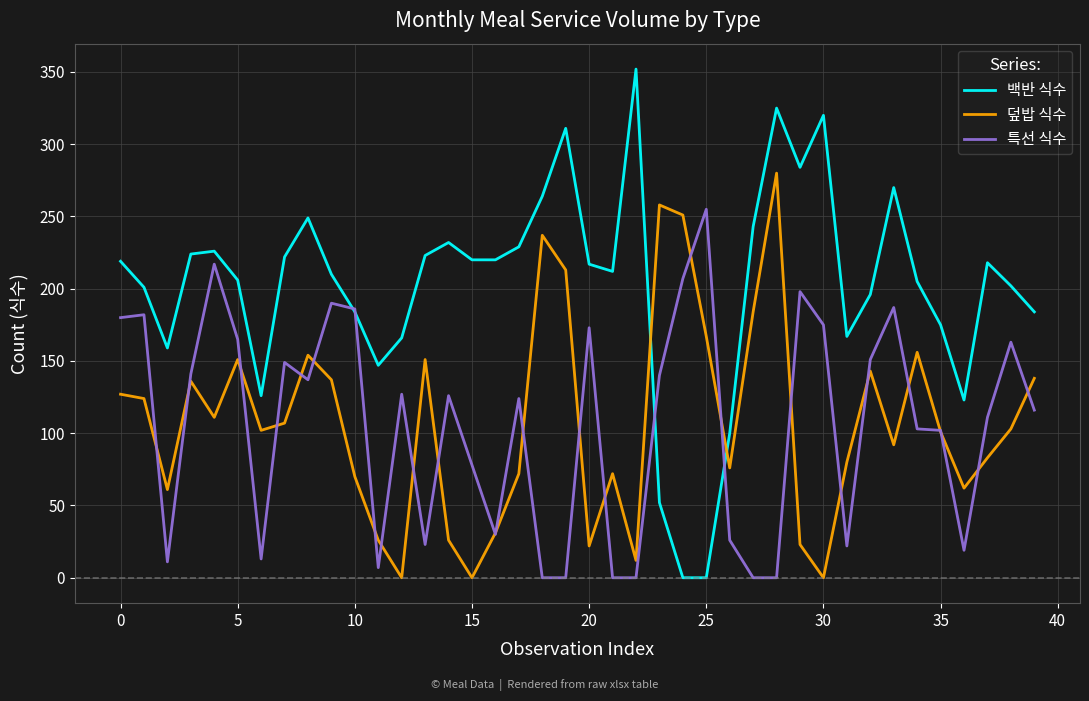

List the series in order of their peak value, lowest first.

특선 식수, 덮밥 식수, 백반 식수